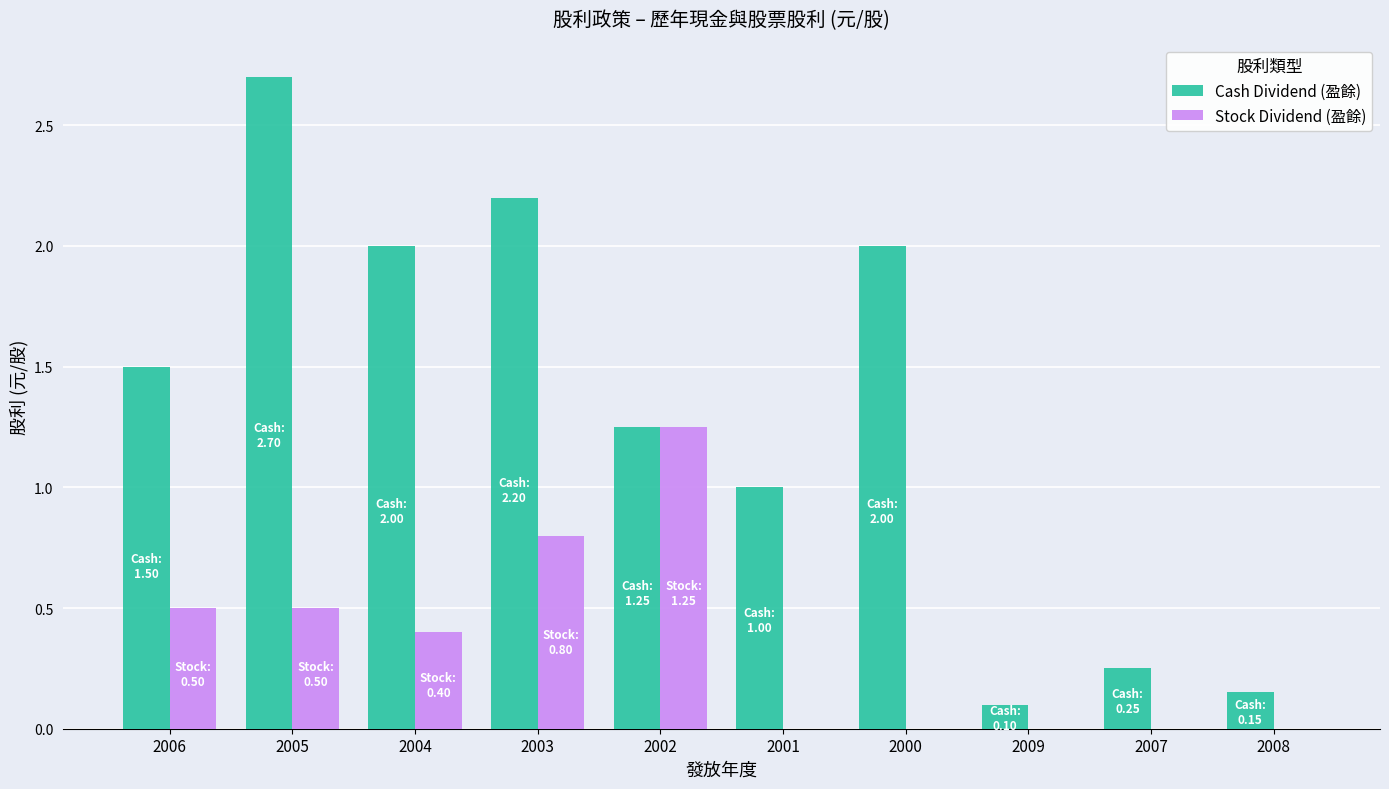

Which series has the largest total across all categories?

Cash Dividend (盈餘)